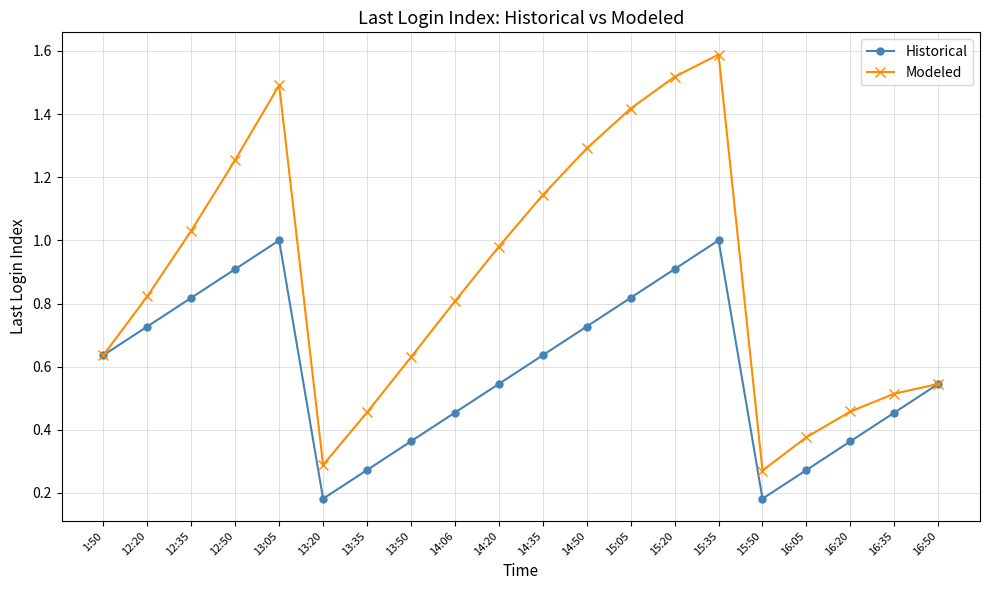

How many categories are shown in the chart?

20